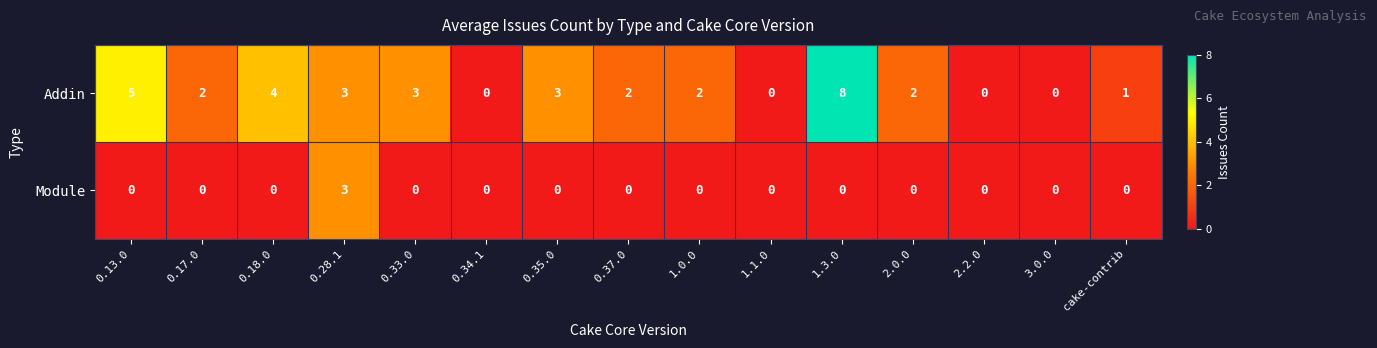

At which label does Addin first exceed 2?

0.13.0